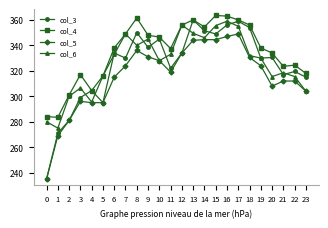

How many lines are shown in the chart?

4